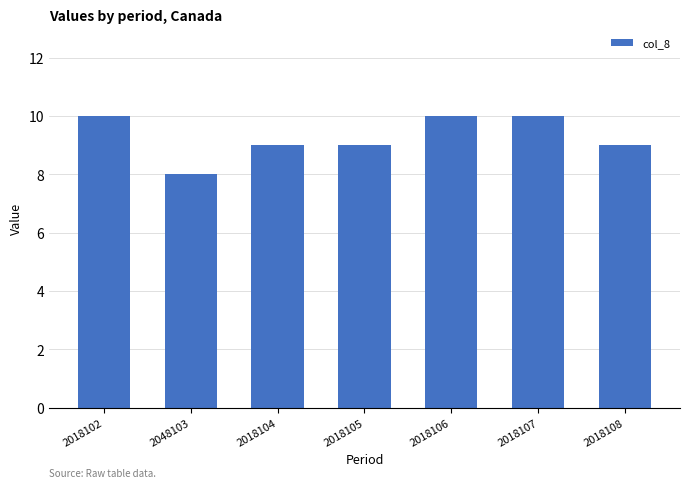

What is the maximum value shown in the chart?

10